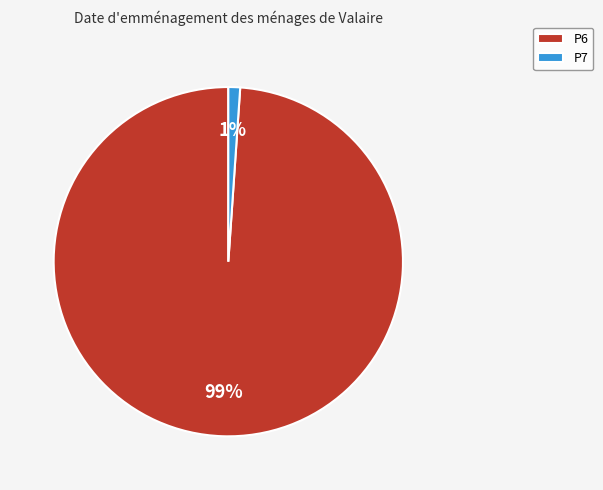

To the nearest percent, what portion does P6 represent?

99%